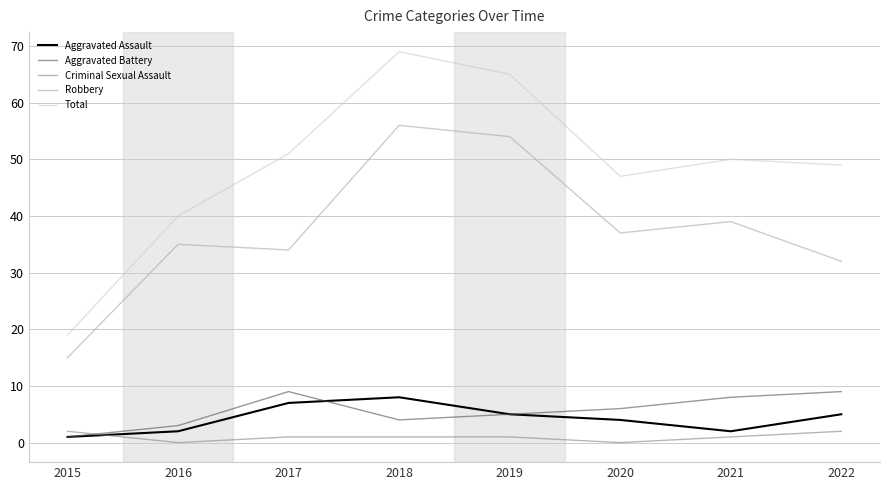

What are all the series names shown in the legend?

Aggravated Assault, Aggravated Battery, Criminal Sexual Assault, Robbery, Total